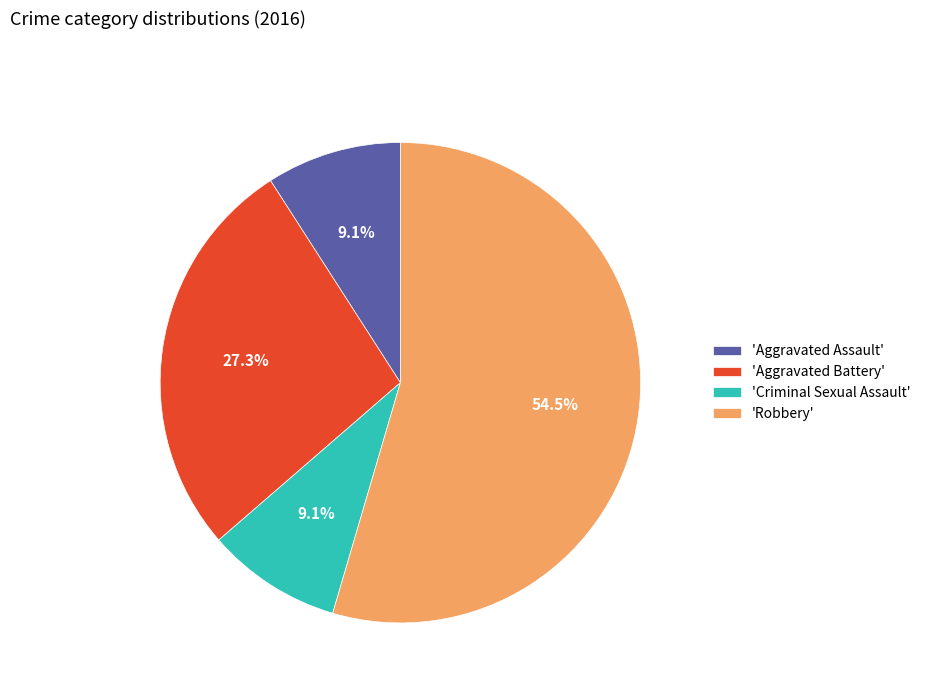

Does 'Aggravated Battery' represent more than half of the total?

No